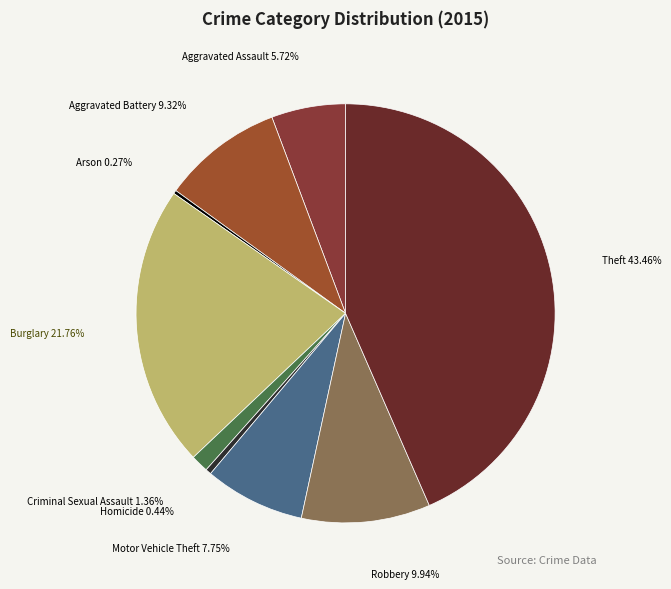

The Motor Vehicle Theft slice represents 8% of the pie. True or false?

True